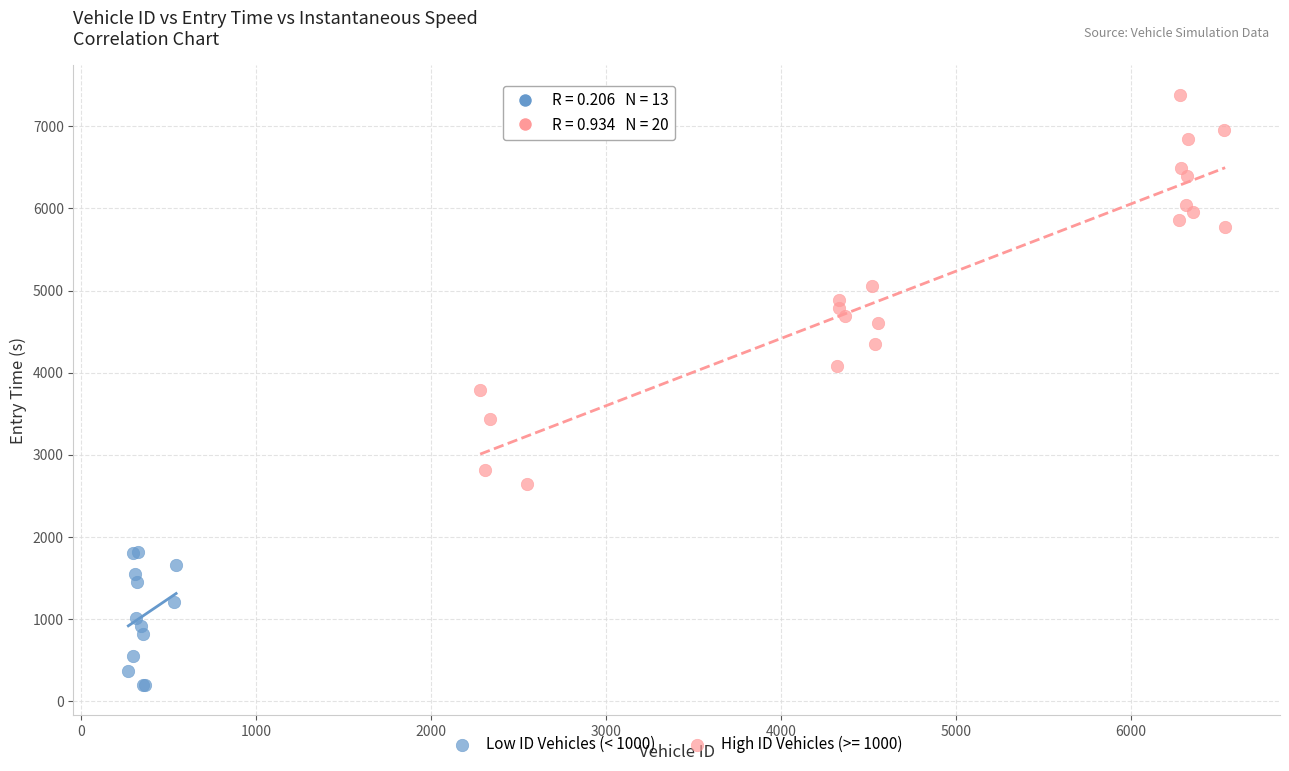

Which series reaches the minimum Y coordinate?

Low ID Vehicles (< 1000)